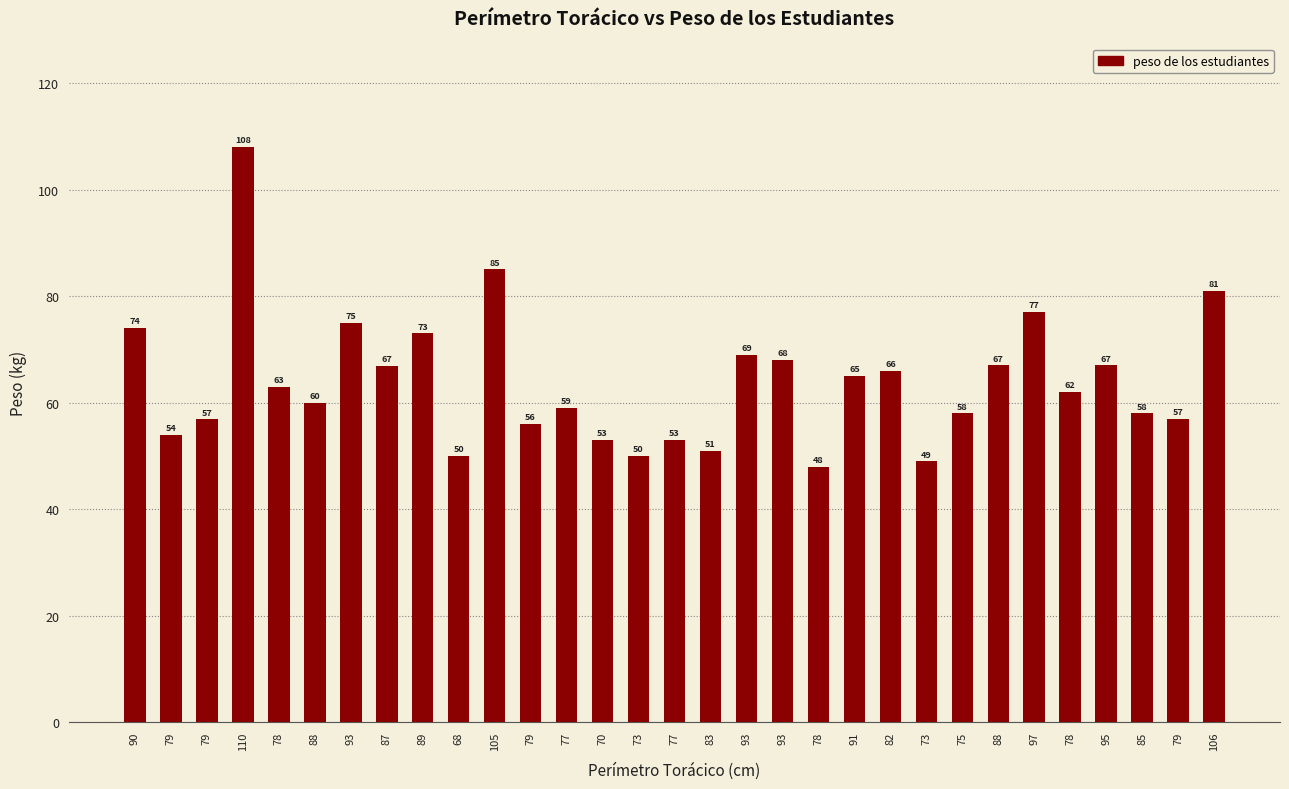

Which category has the lowest value across all series?

78